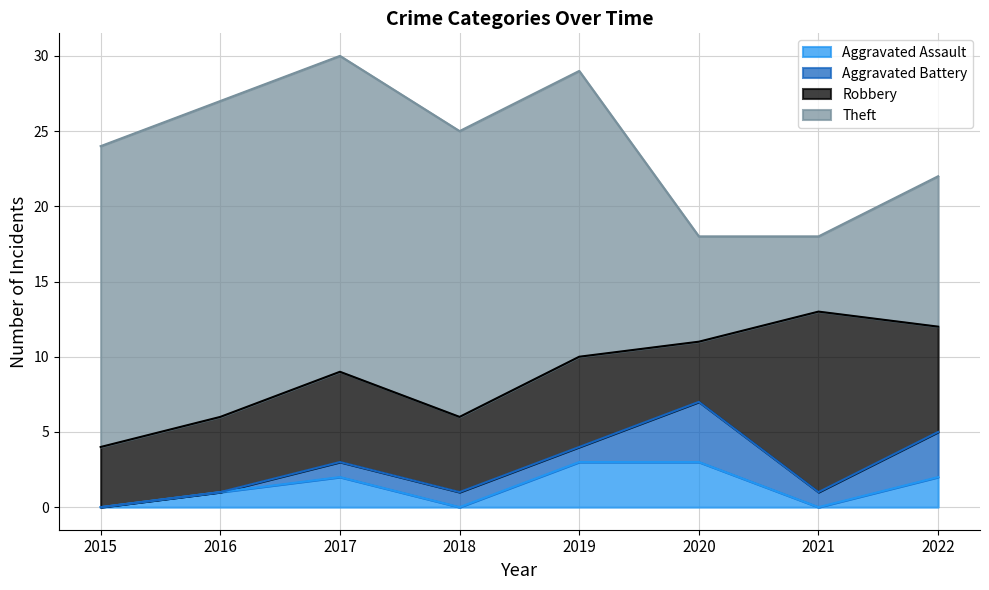

Reading left to right, list all the values displayed in this chart.

Aggravated Assault: 0	1	2	0	3	3	0	2
Aggravated Battery: 0	0	1	1	1	4	1	3
Robbery: 4	5	6	5	6	4	12	7
Theft: 20	21	21	19	19	7	5	10